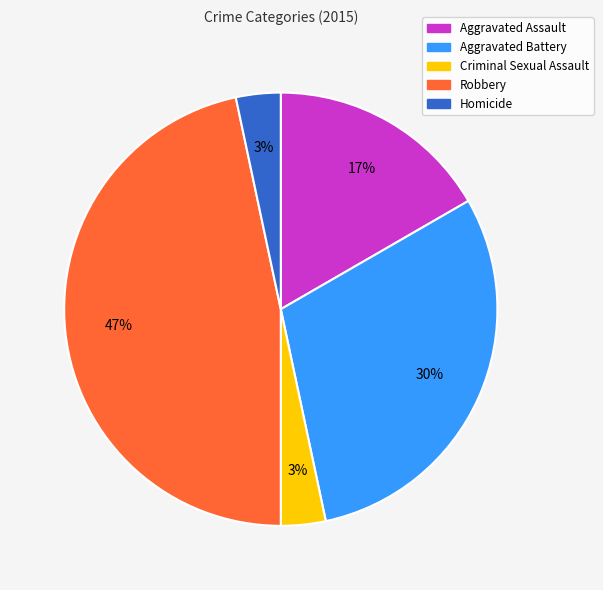

Does Aggravated Battery represent more than half of the total?

No